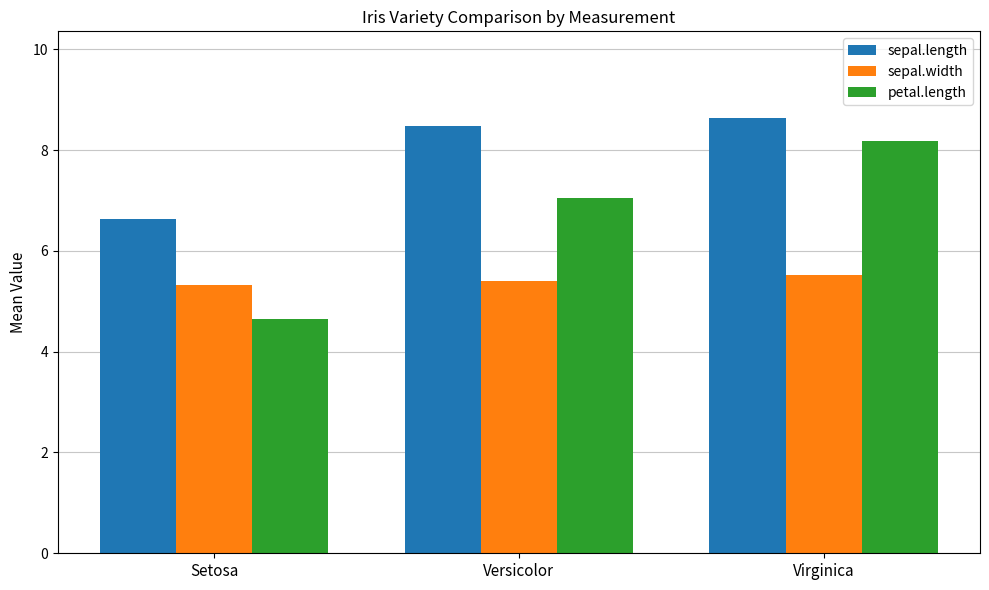

What is the highest value of the sepal.length series?

8.6